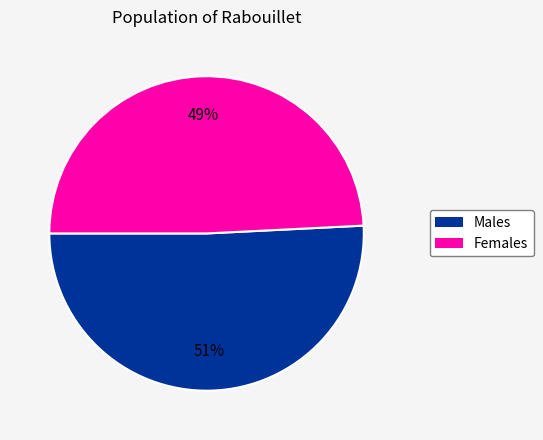

To the nearest percent, what is the difference between the largest and smallest slice percentages?

2%